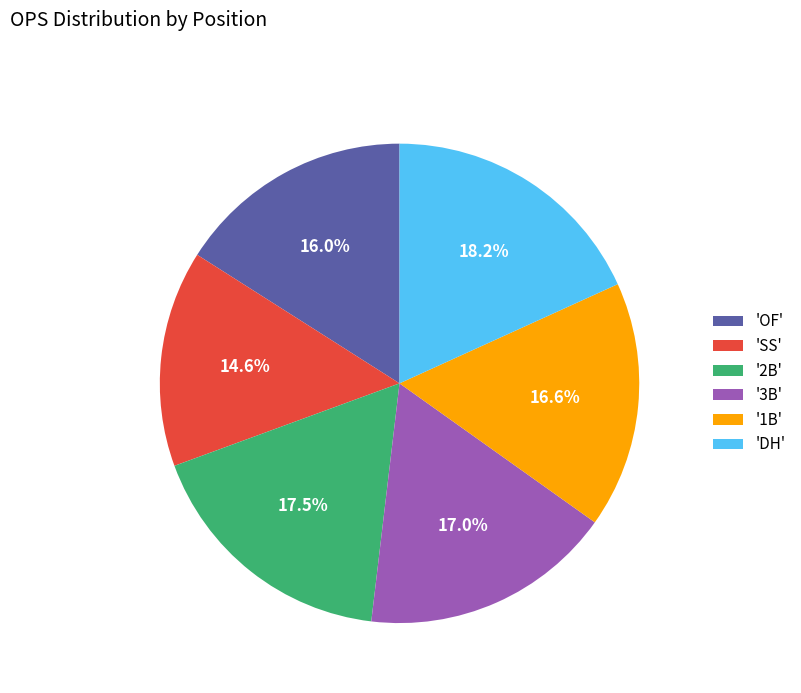

What percentage is NOT represented by 'OF'?

84.0%